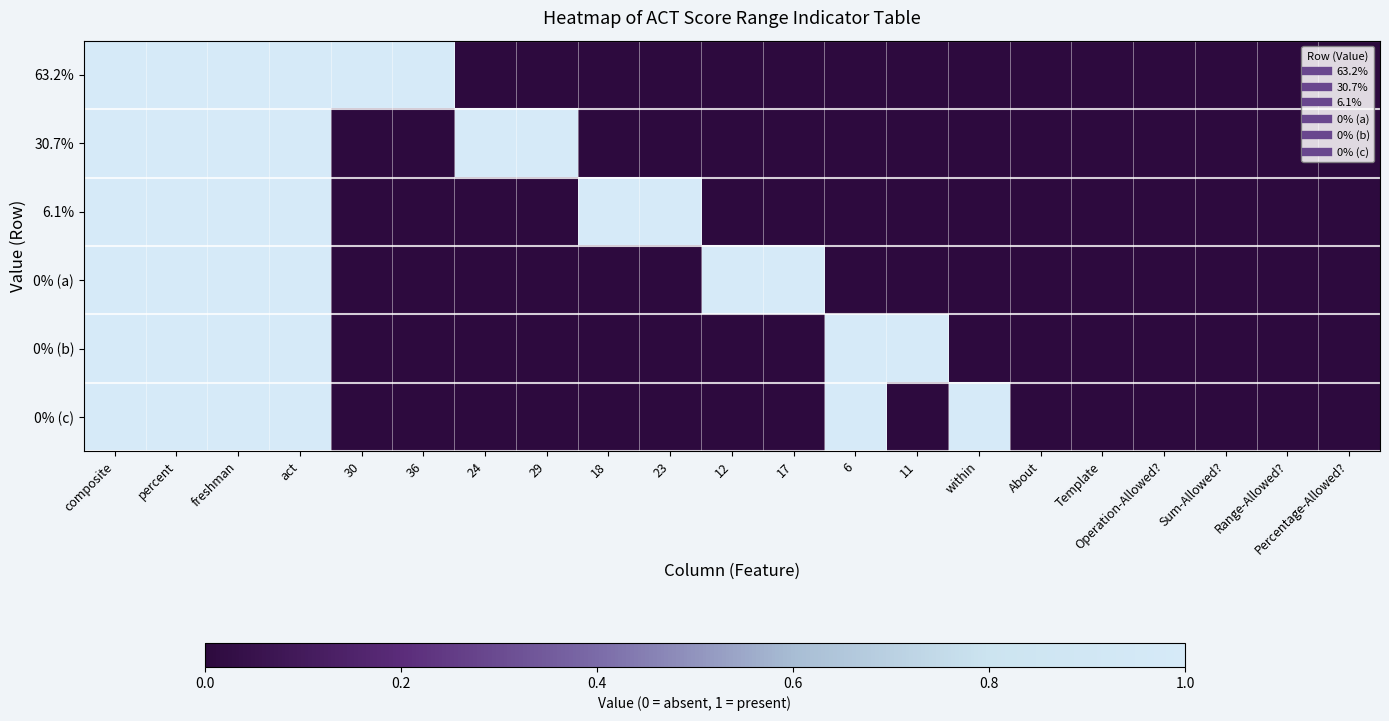

Reading left to right, transcribe all the data shown in this chart.

63.2%: composite=1	percent=1	freshman=1	act=1	30=1	36=1	24=0	29=0	18=0	23=0	12=0	17=0	6=0	11=0	within=0	About=0	Template=0	Operation-Allowed?=0	Sum-Allowed?=0	Range-Allowed?=0	Percentage-Allowed?=0
30.7%: composite=1	percent=1	freshman=1	act=1	30=0	36=0	24=1	29=1	18=0	23=0	12=0	17=0	6=0	11=0	within=0	About=0	Template=0	Operation-Allowed?=0	Sum-Allowed?=0	Range-Allowed?=0	Percentage-Allowed?=0
6.1%: composite=1	percent=1	freshman=1	act=1	30=0	36=0	24=0	29=0	18=1	23=1	12=0	17=0	6=0	11=0	within=0	About=0	Template=0	Operation-Allowed?=0	Sum-Allowed?=0	Range-Allowed?=0	Percentage-Allowed?=0
0% (a): composite=1	percent=1	freshman=1	act=1	30=0	36=0	24=0	29=0	18=0	23=0	12=1	17=1	6=0	11=0	within=0	About=0	Template=0	Operation-Allowed?=0	Sum-Allowed?=0	Range-Allowed?=0	Percentage-Allowed?=0
0% (b): composite=1	percent=1	freshman=1	act=1	30=0	36=0	24=0	29=0	18=0	23=0	12=0	17=0	6=1	11=1	within=0	About=0	Template=0	Operation-Allowed?=0	Sum-Allowed?=0	Range-Allowed?=0	Percentage-Allowed?=0
0% (c): composite=1	percent=1	freshman=1	act=1	30=0	36=0	24=0	29=0	18=0	23=0	12=0	17=0	6=1	11=0	within=1	About=0	Template=0	Operation-Allowed?=0	Sum-Allowed?=0	Range-Allowed?=0	Percentage-Allowed?=0